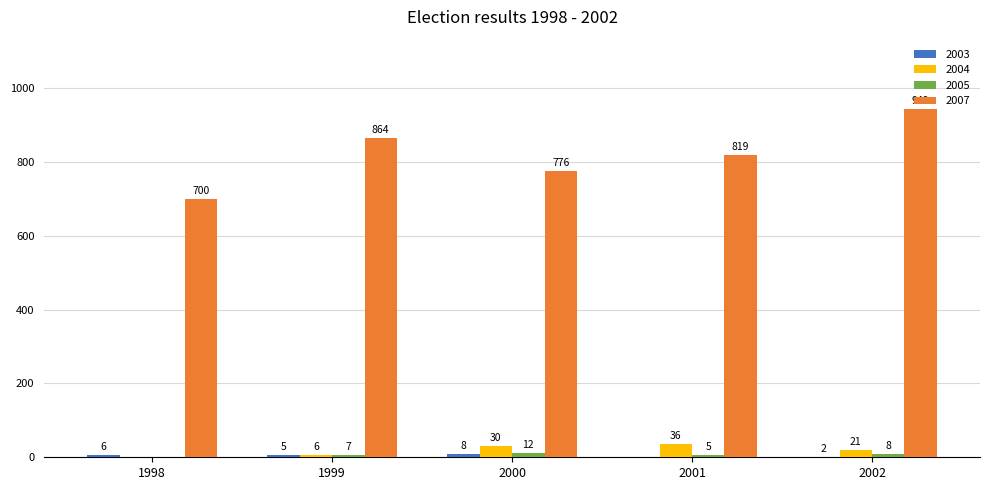

Which series changed the most between 1999 and 2001?

2007